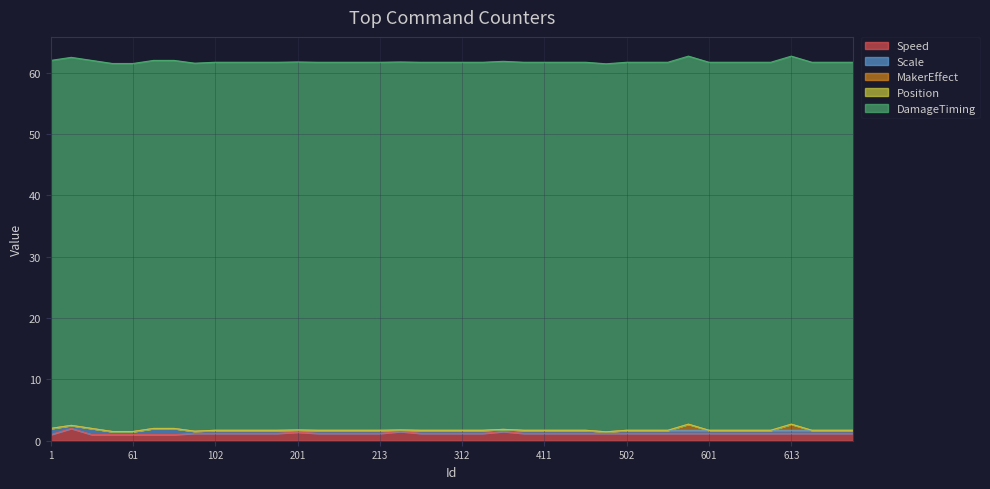

Between 312 and 613, which is larger?

312